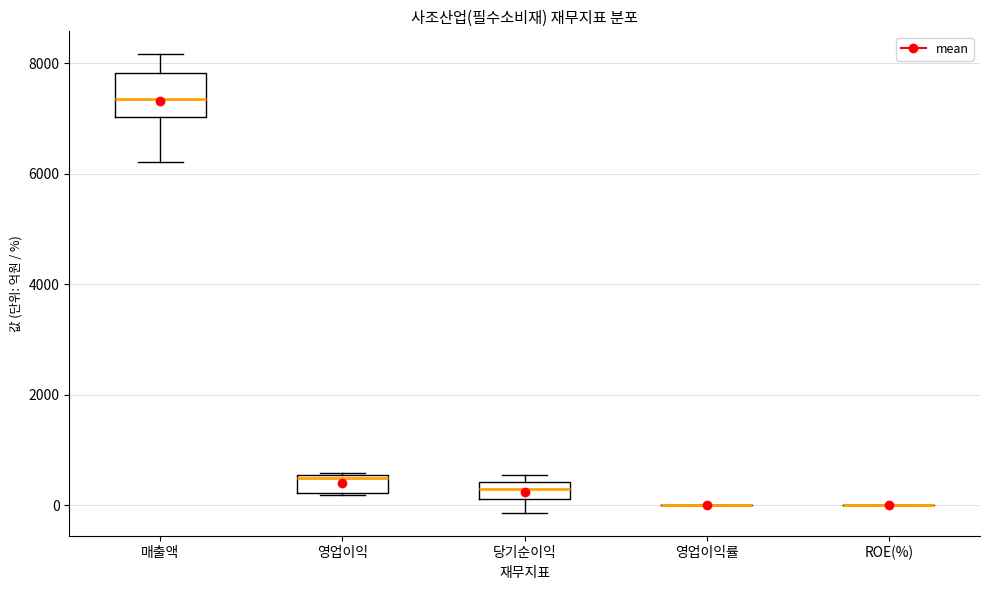

Comparing the boxes themselves (not the whiskers), which one is the tallest?

매출액